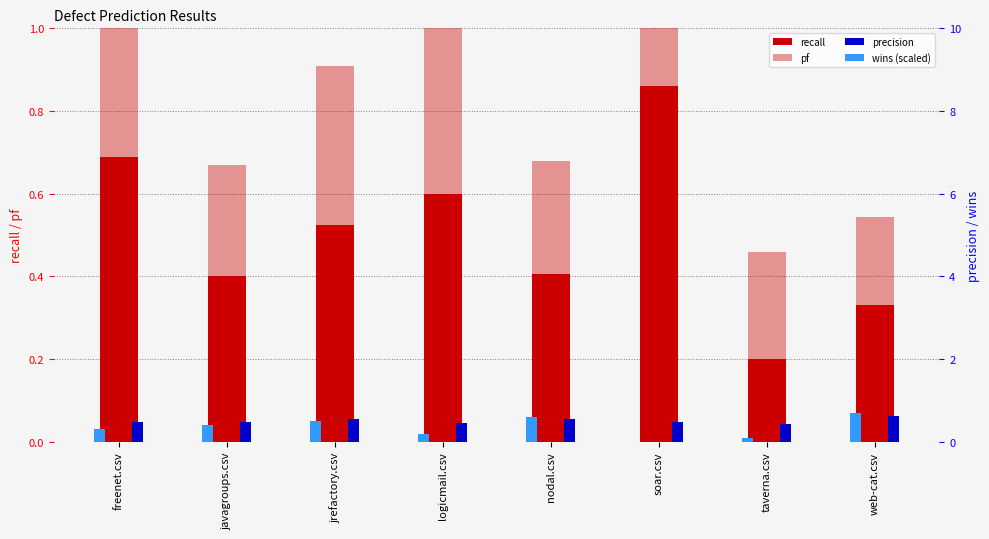

What is the spread (max minus min) of values at jrefactory.csv?

0.2